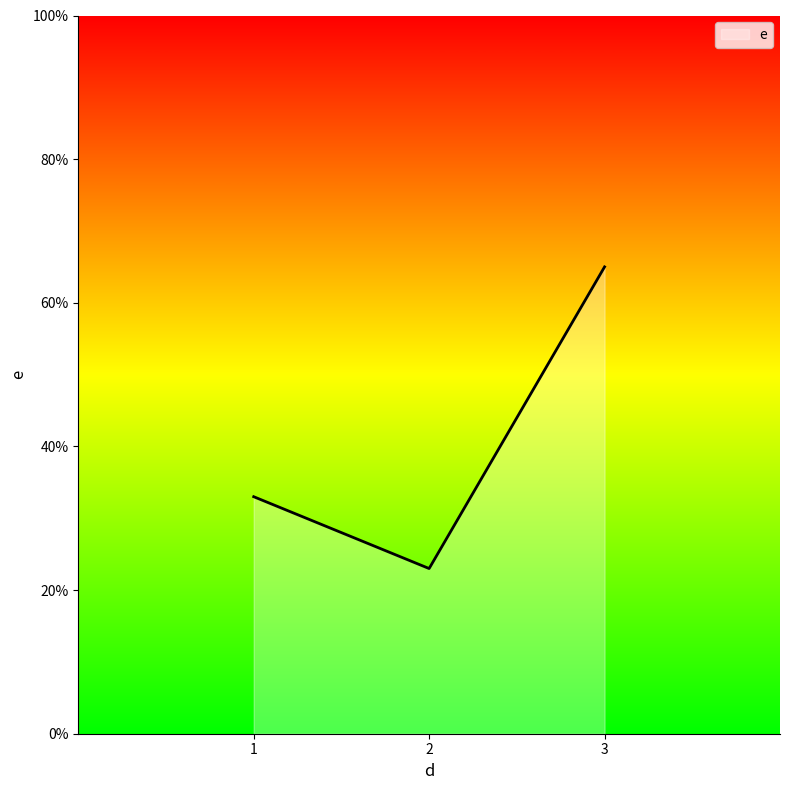

Rank the categories by value from lowest to highest.

2, 1, 3